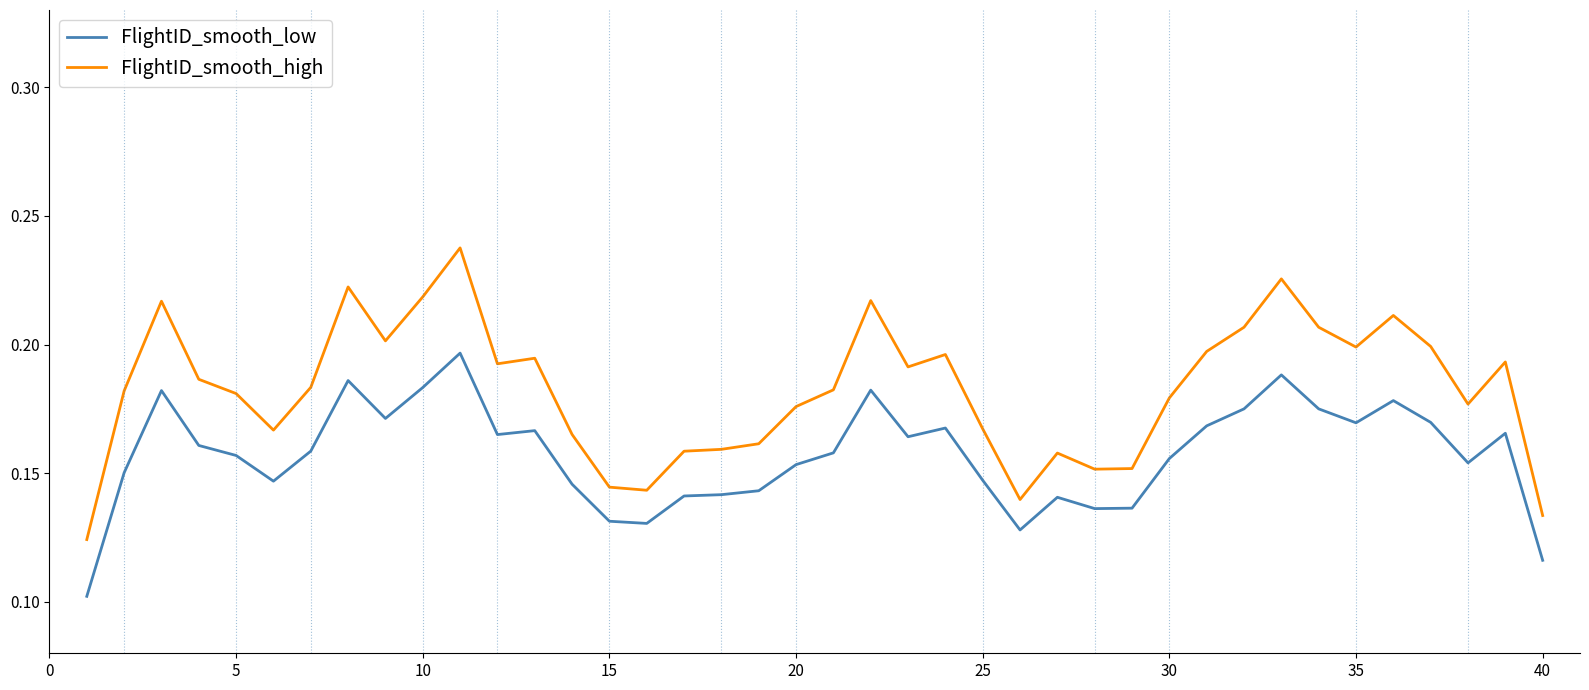

List the series in order of their peak value, highest first.

FlightID_smooth_high, FlightID_smooth_low